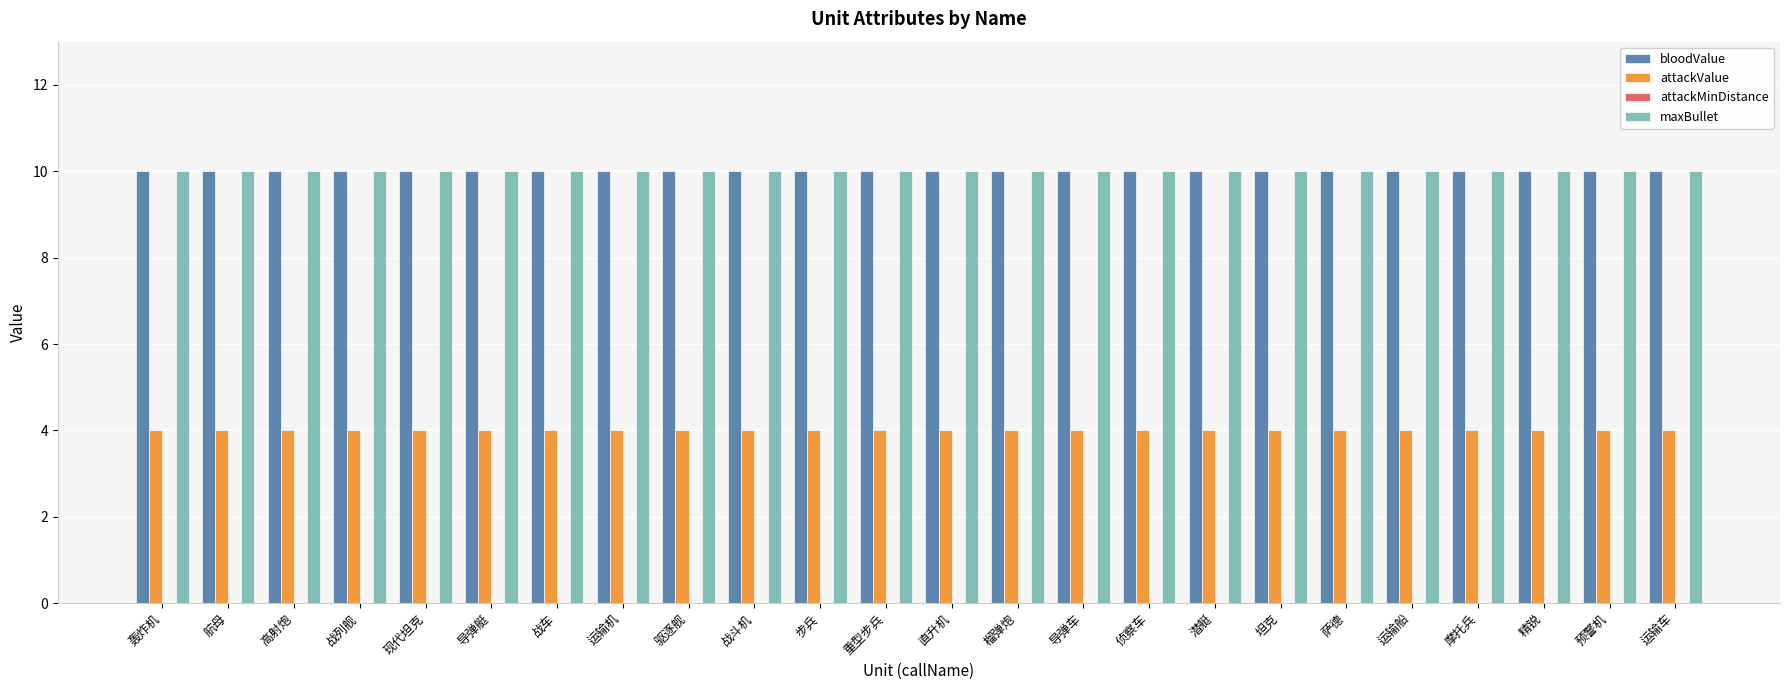

What is the sum of all attackValue values?

96